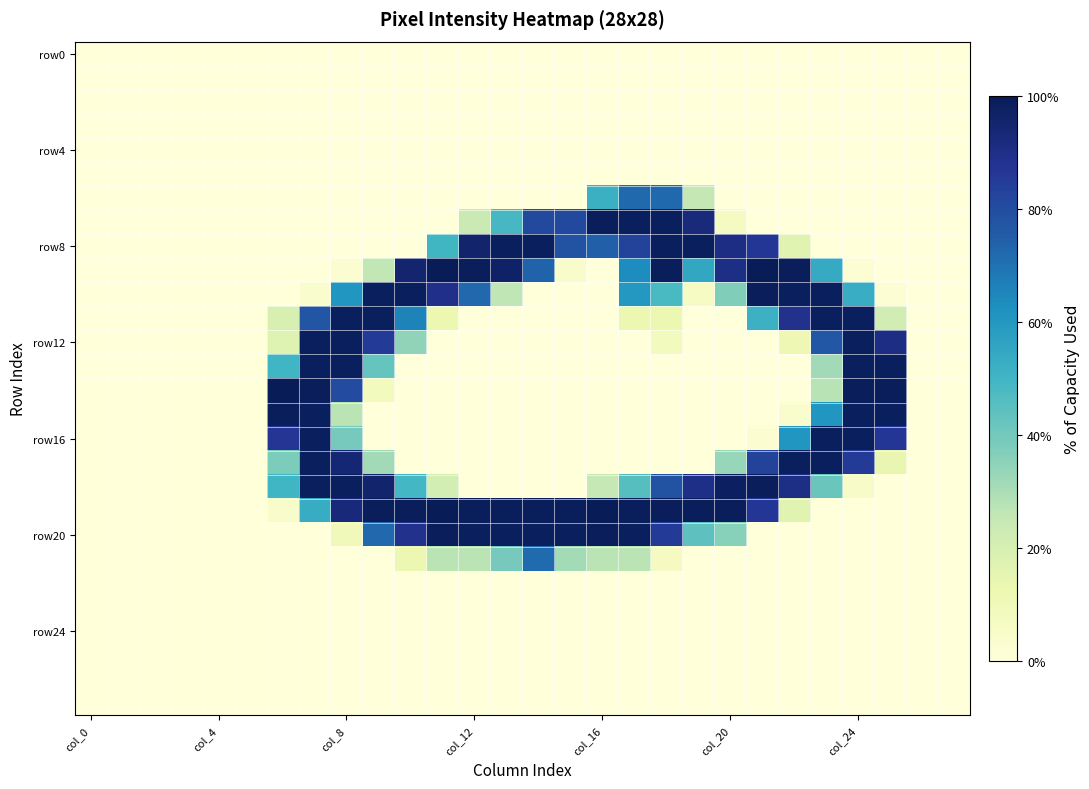

Which label corresponds to the largest value in the chart?

11